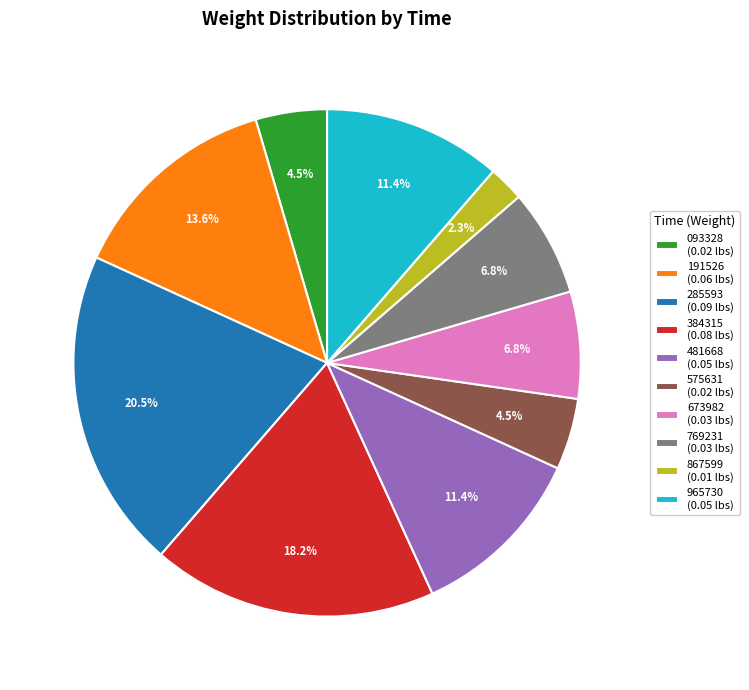

Between 673982 (0.03 lbs) and 481668 (0.05 lbs), which is larger?

481668 (0.05 lbs)